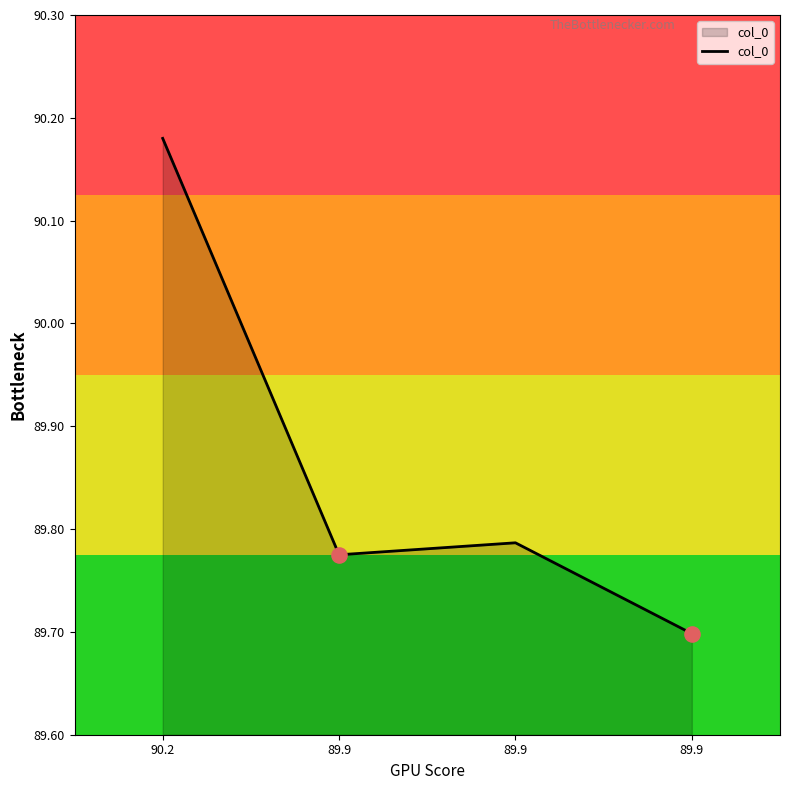

What is the ratio of the value at 89.9 to the value at 89.9?

1.0